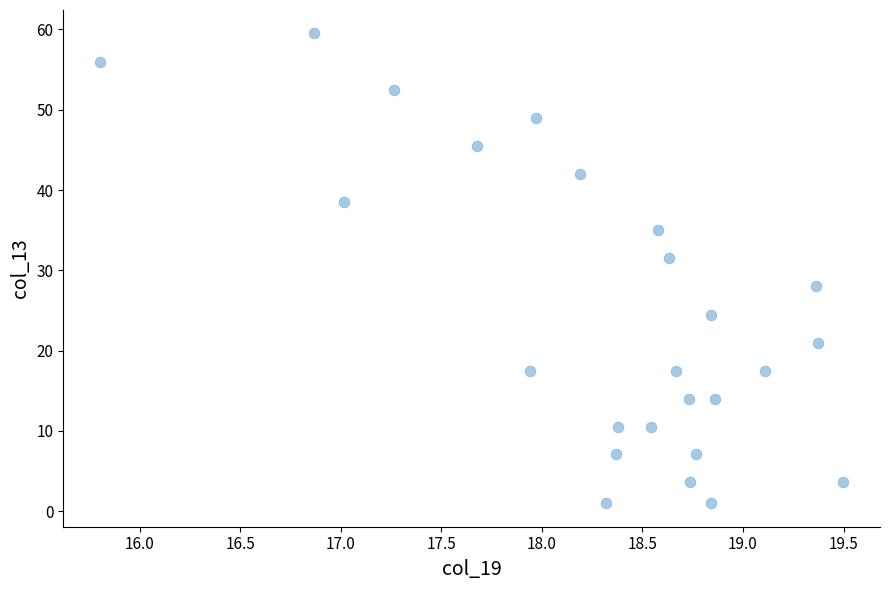

What is the range of X values (max minus min)?

3.7